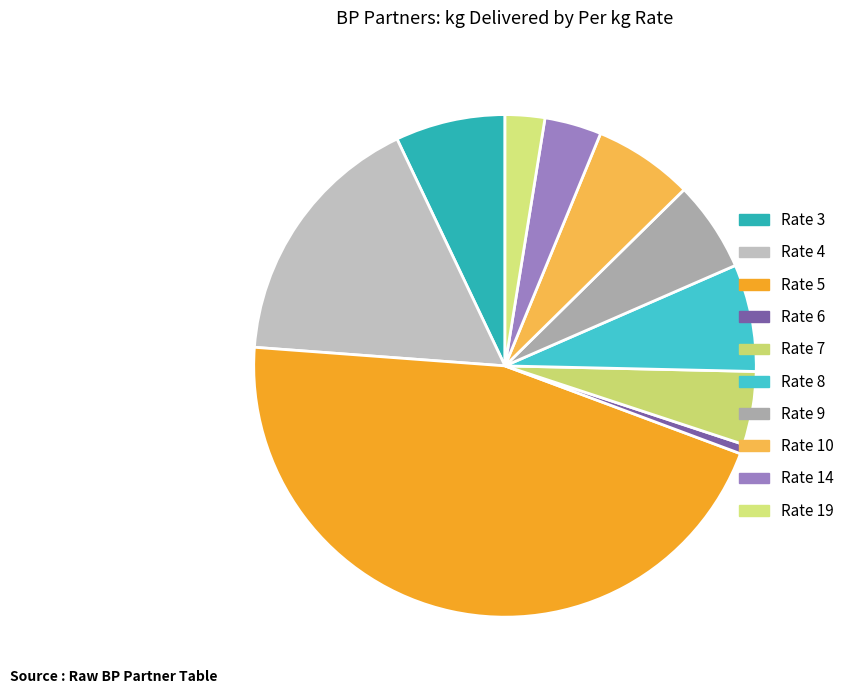

Does Rate 5 represent more than half of the total?

No